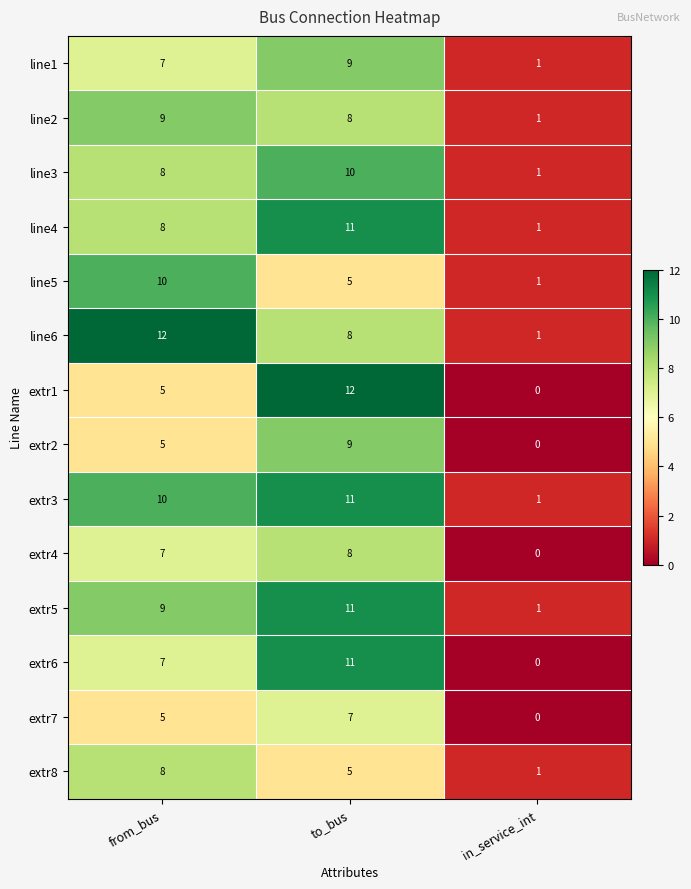

Which category has the lowest value in the line6 series?

in_service_int